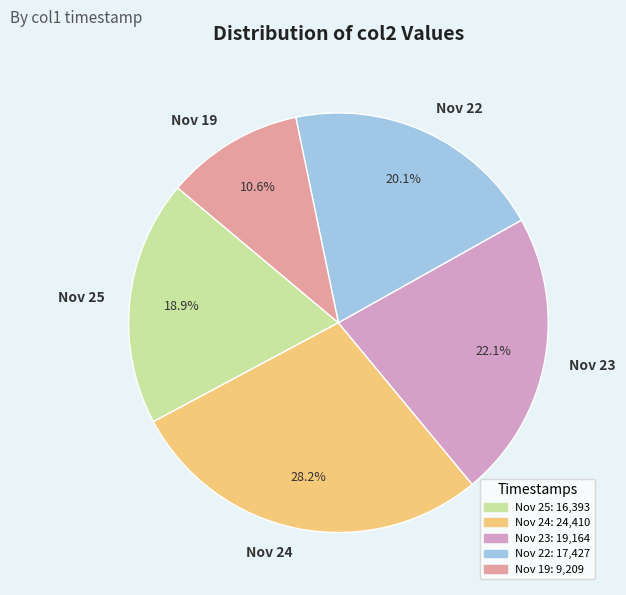

Rank the categories by value from lowest to highest.

Nov 19, Nov 25, Nov 22, Nov 23, Nov 24